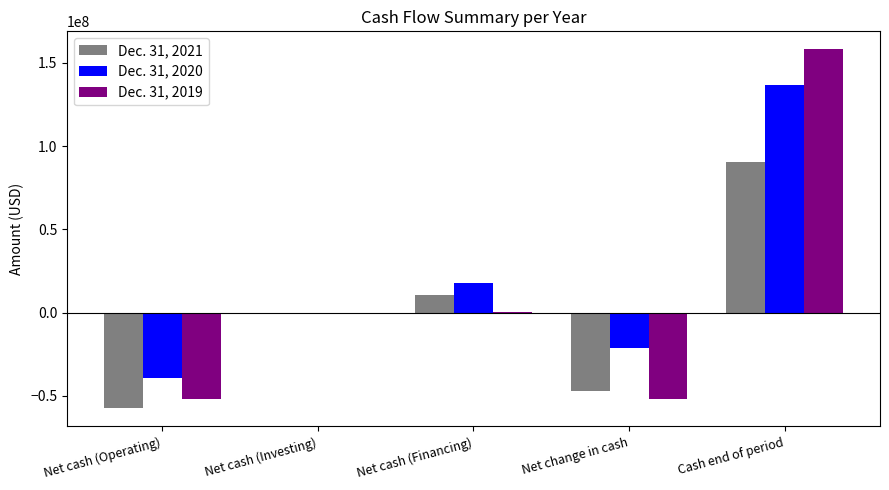

The Dec. 31, 2021 series shows 10724346 at Net cash (Financing). True or false?

True